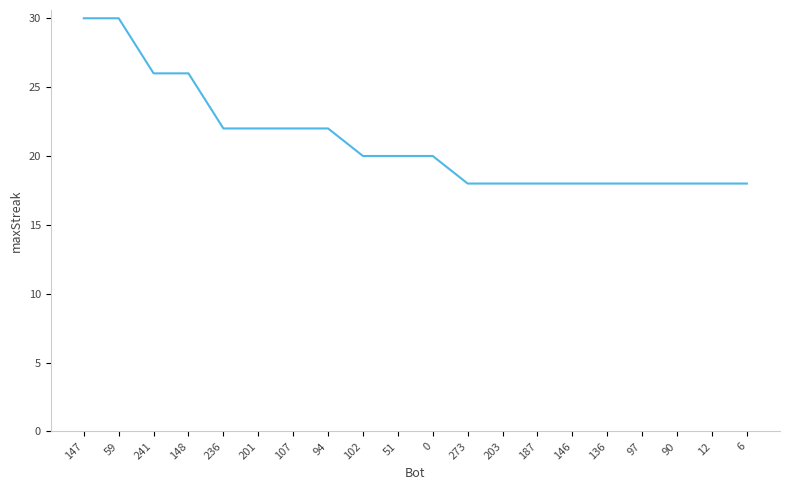

Reading left to right, transcribe all the data shown in this chart.

147=30	59=30	241=26	148=26	236=22	201=22	107=22	94=22	102=20	51=20	0=20	273=18	203=18	187=18	146=18	136=18	97=18	90=18	12=18	6=18